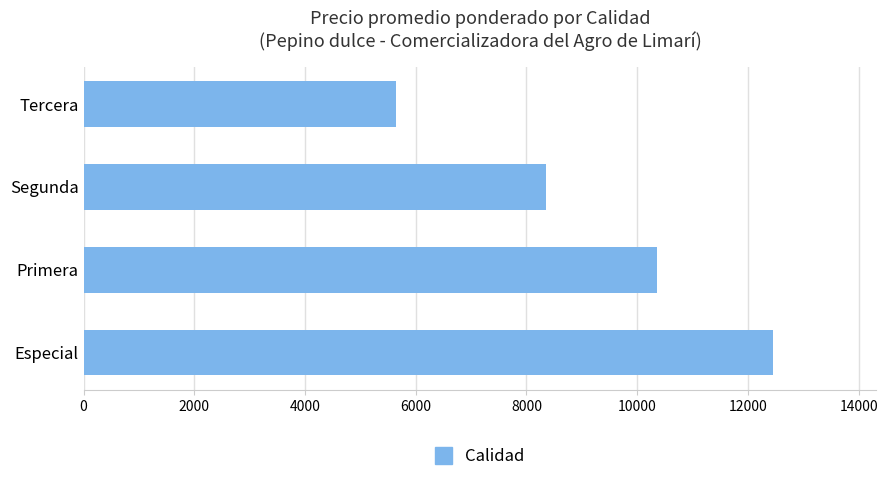

How many categories are shown in the chart?

4